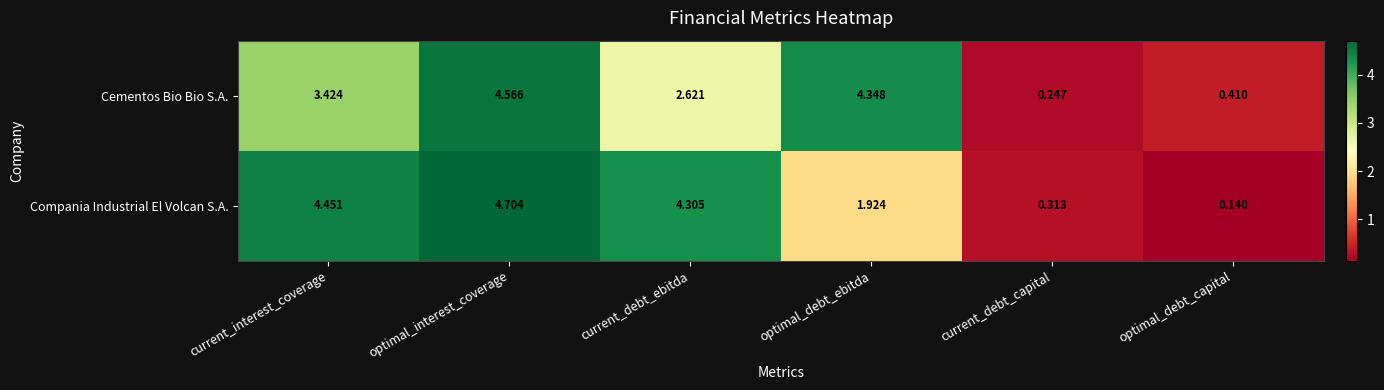

At which category is the sum across all series the highest?

optimal_interest_coverage